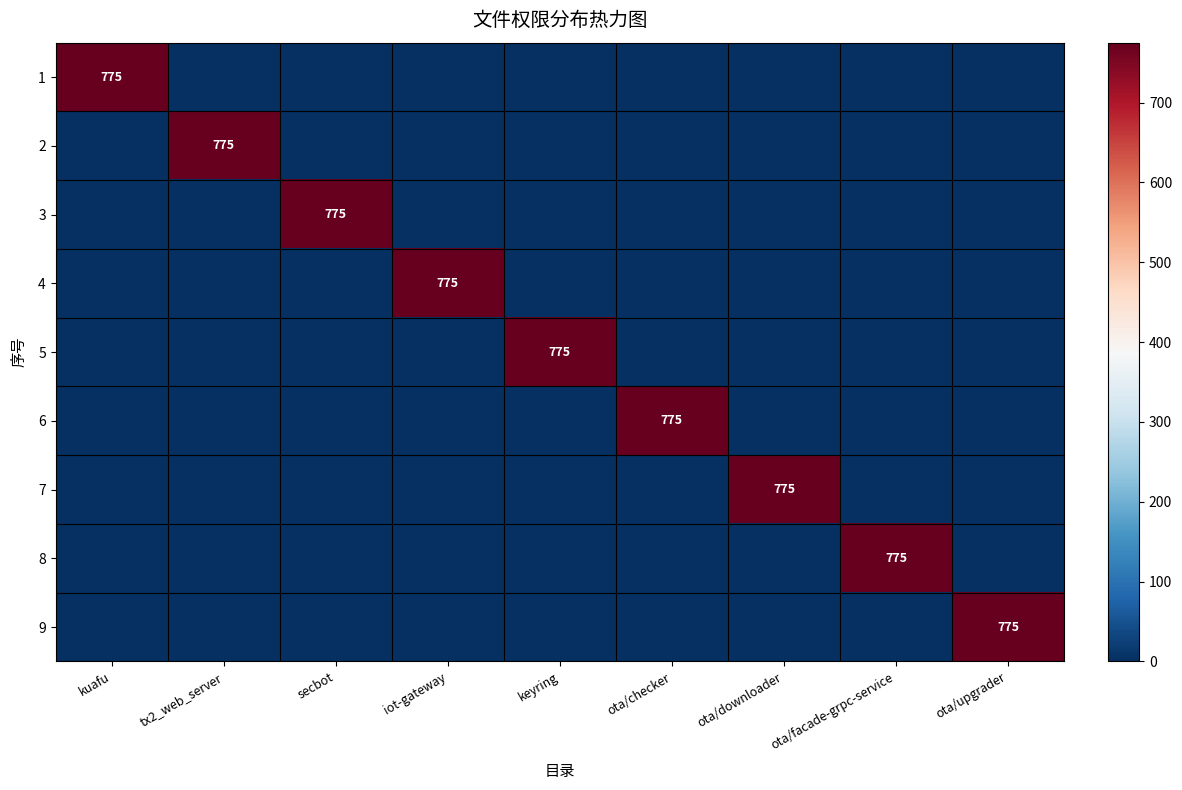

True or false: 6 has a value of 775 at ota/checker.

True